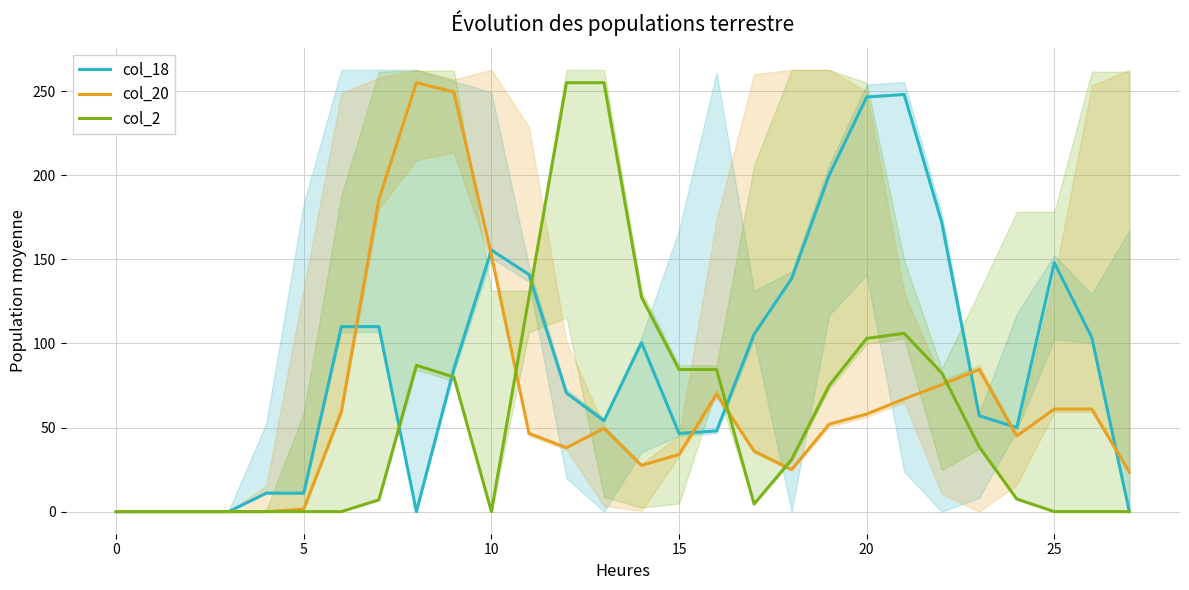

How many interior local valleys does the col_18 series have?

4